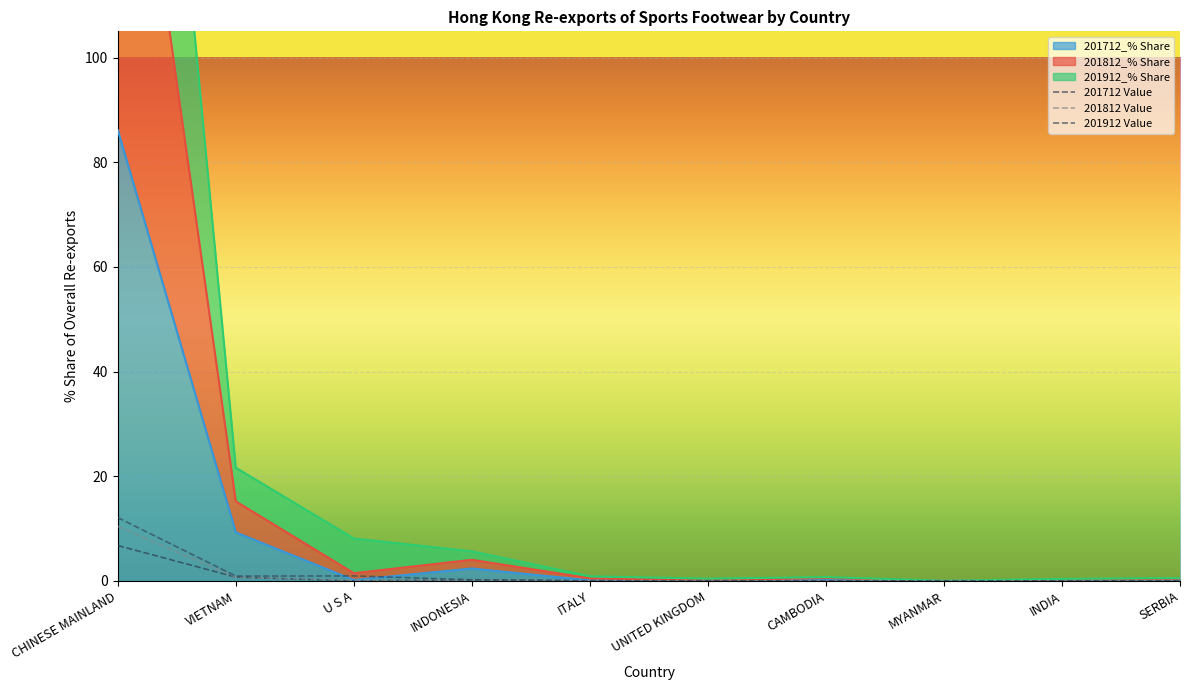

Which category has the lowest value in the 201912 Value series?

MYANMAR